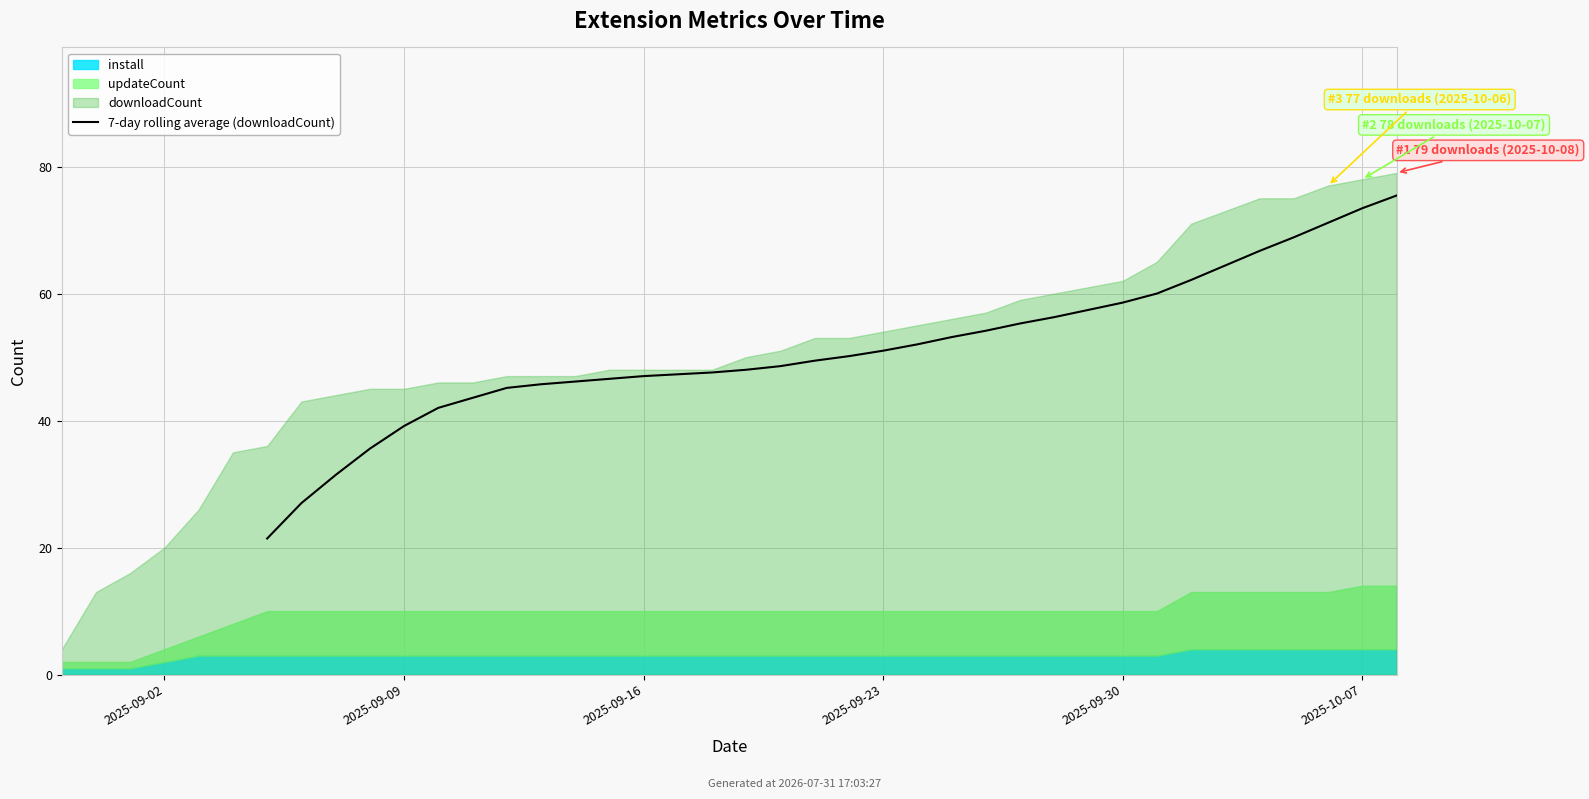

What position from the right is 24?

16